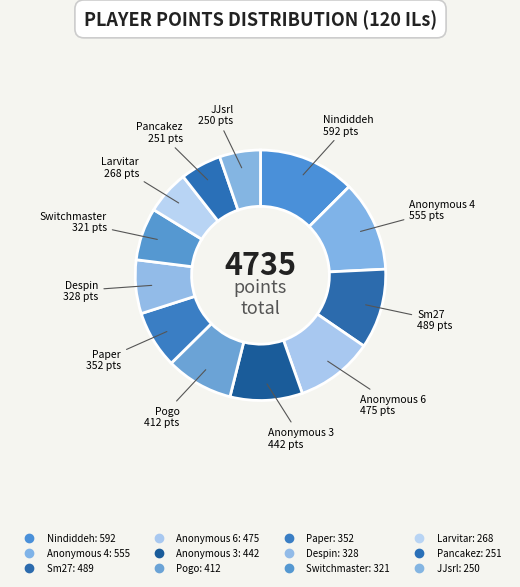

To the nearest percent, what portion does Despin represent?

7%